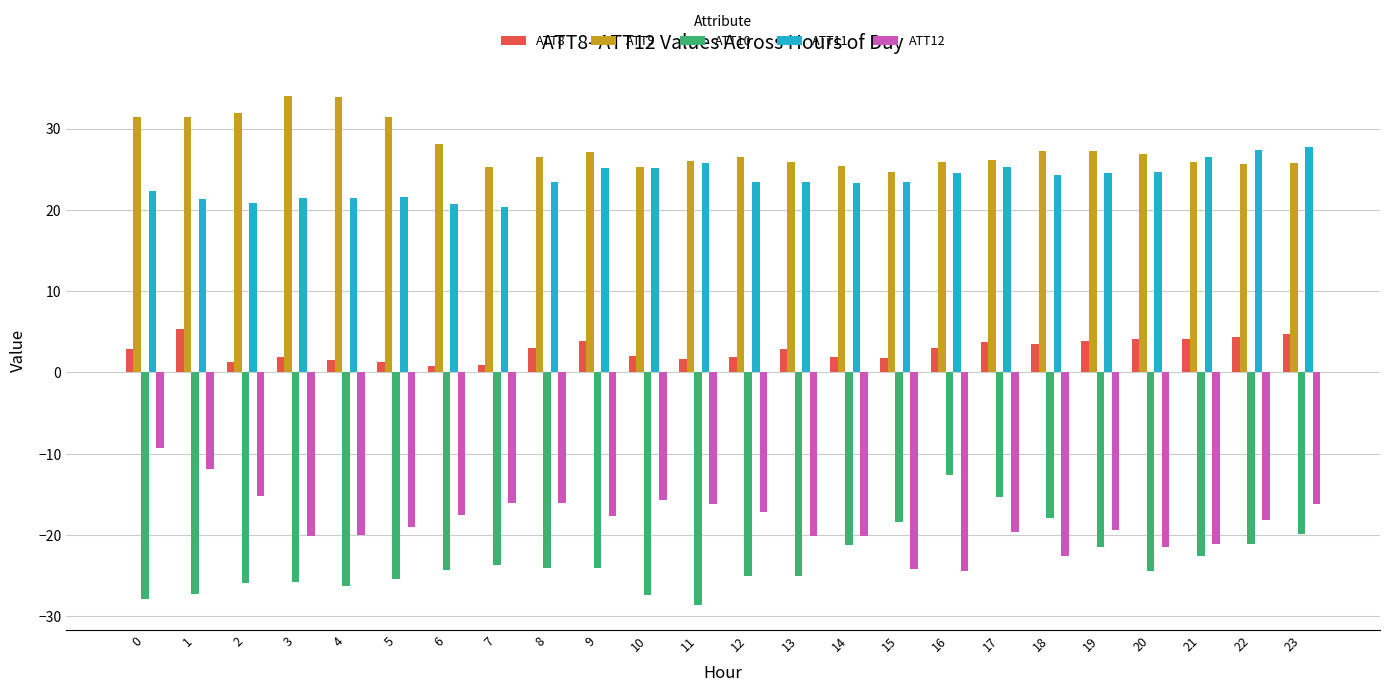

At 12, list the series in order from smallest to largest.

ATT10, ATT12, ATT8, ATT11, ATT9